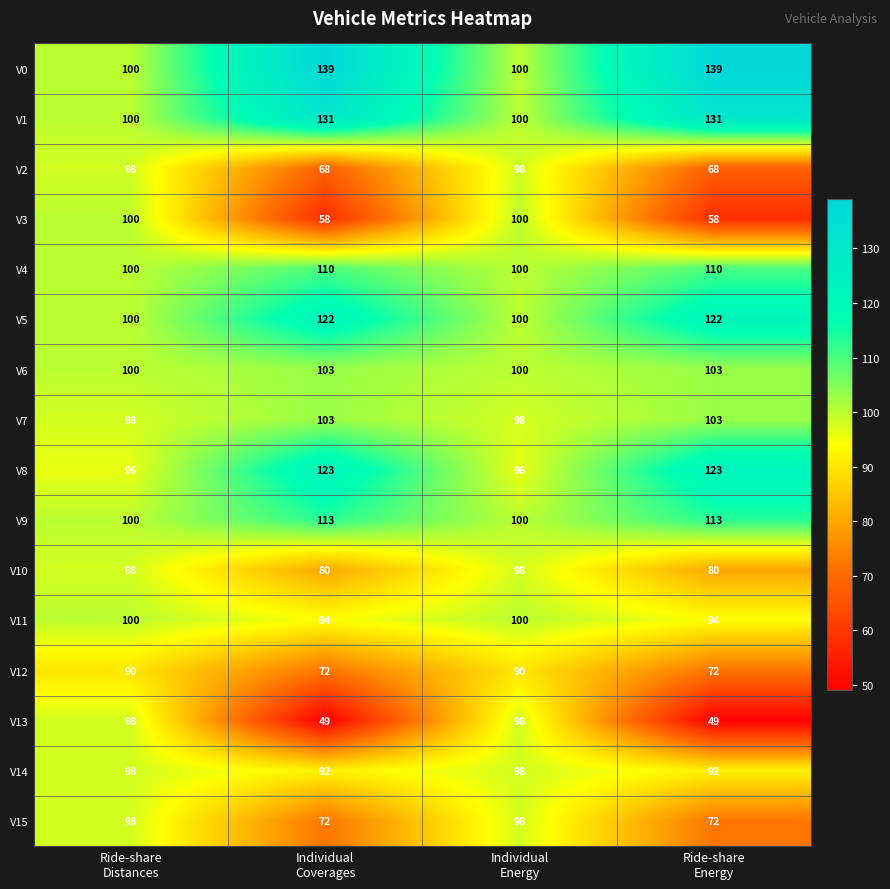

Count the V8 values in the range 96 to 123.

4